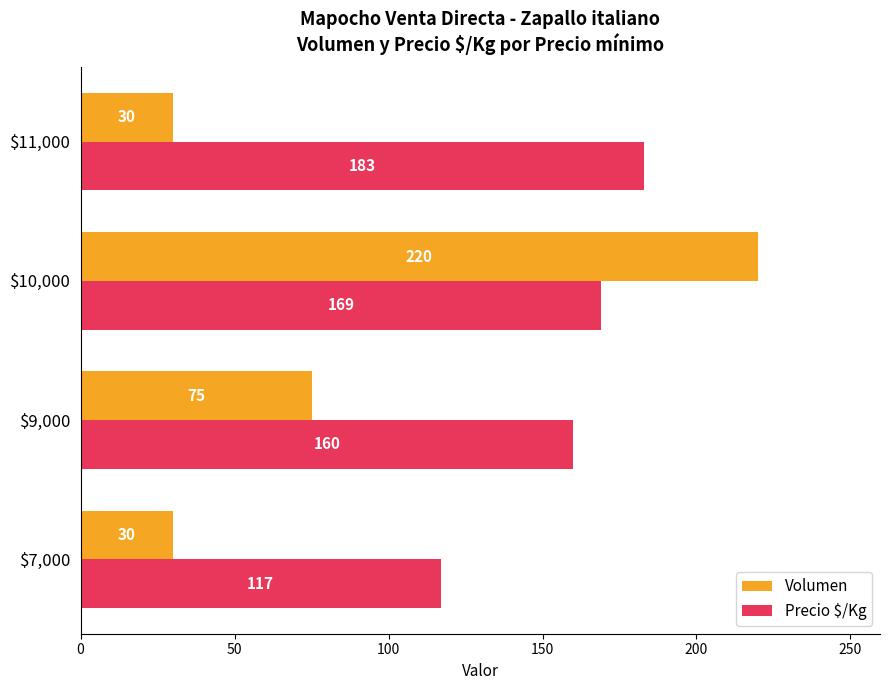

At which label is Precio $/Kg closest to 150?

$9,000